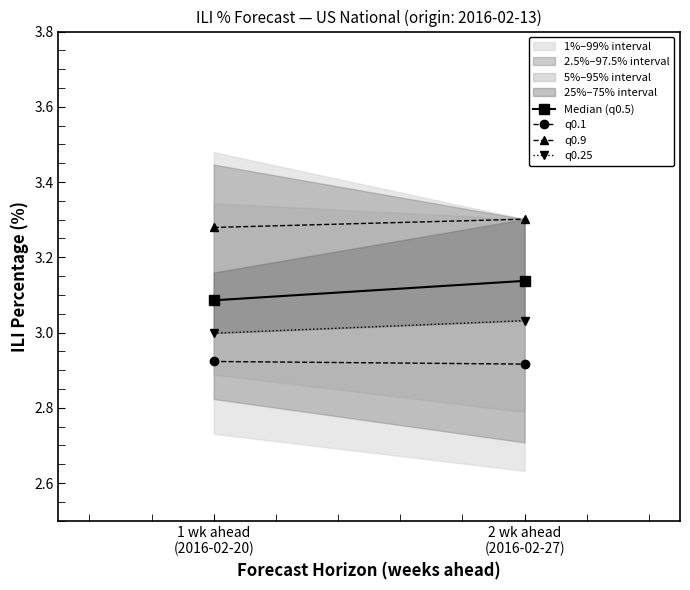

Which has a higher value, 2 wk ahead
(2016-02-27) or 1 wk ahead
(2016-02-20)?

2 wk ahead
(2016-02-27)